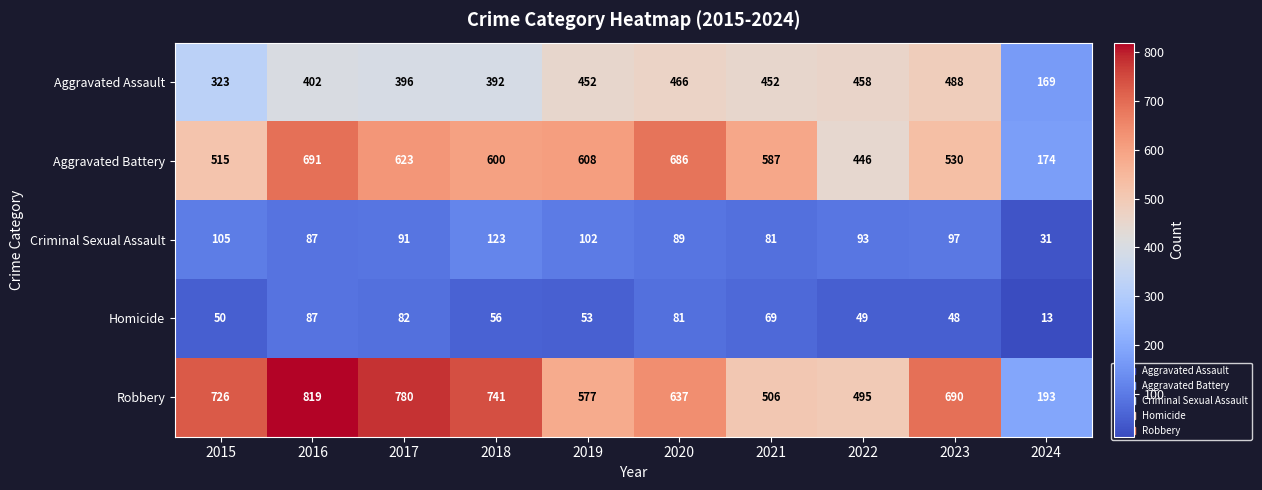

Which series changed the most between 2017 and 2018?

Robbery